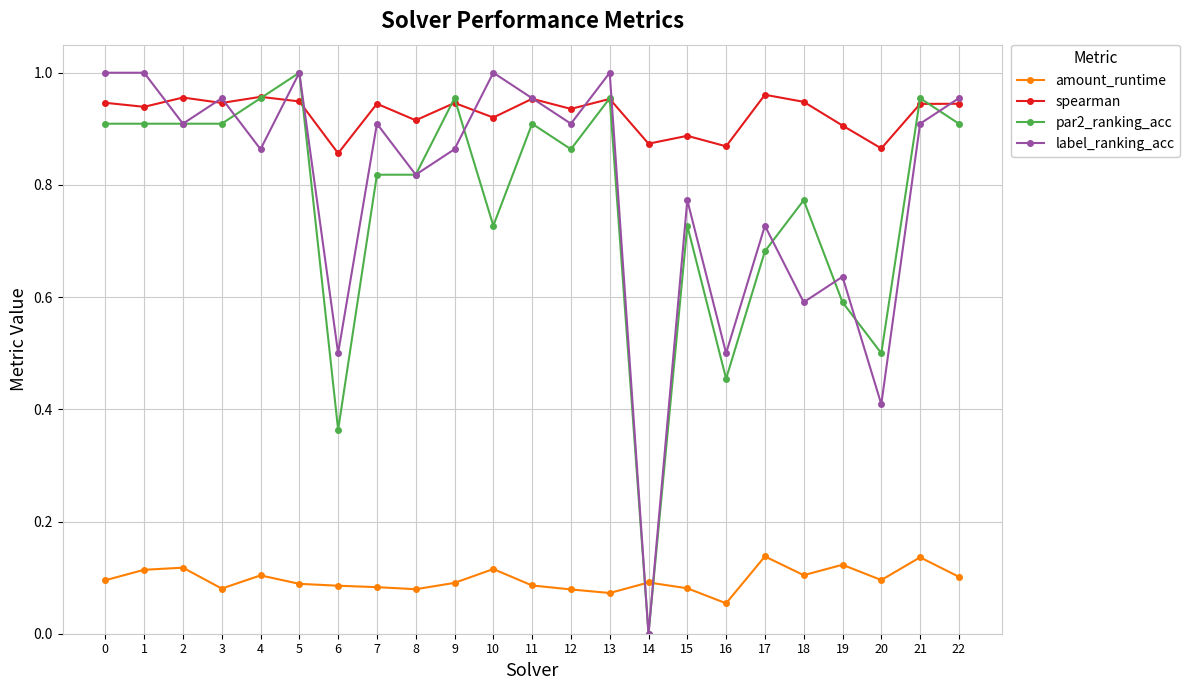

Which series changed the most between 8 and 21?

par2_ranking_acc